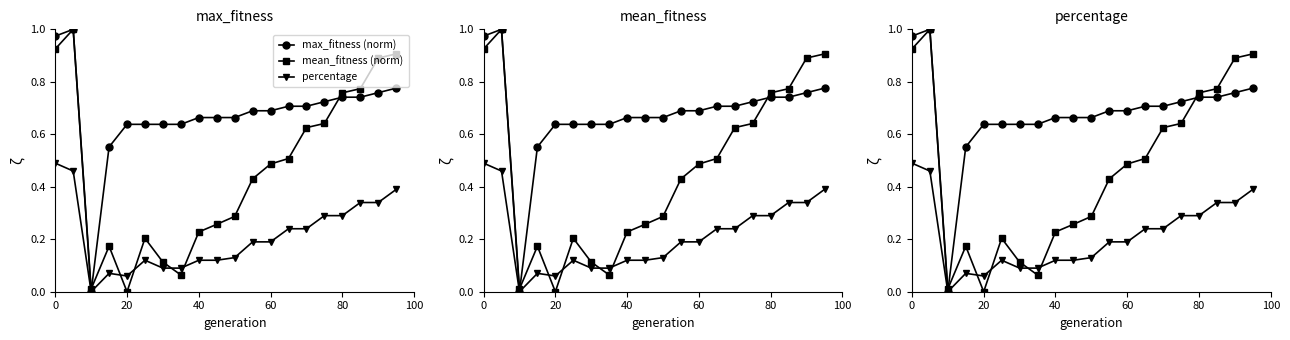

What is the total value across all series at 40?

1.0